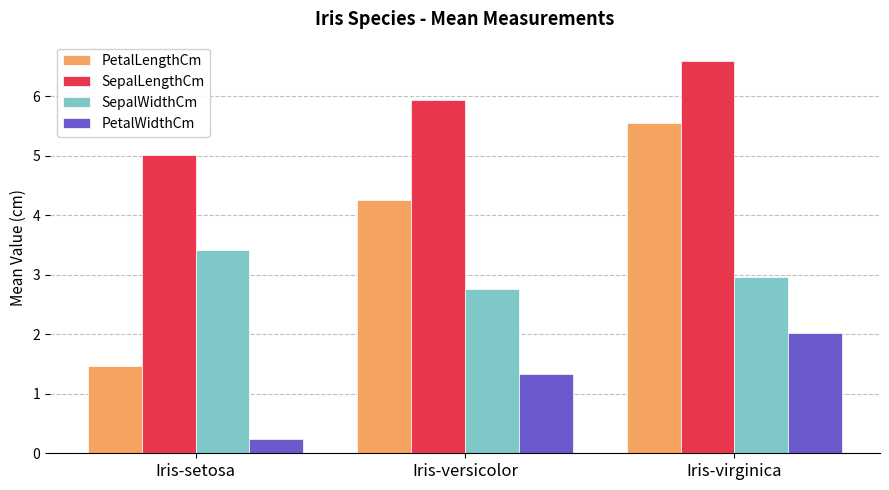

Which category has the highest value in the SepalWidthCm series?

Iris-setosa